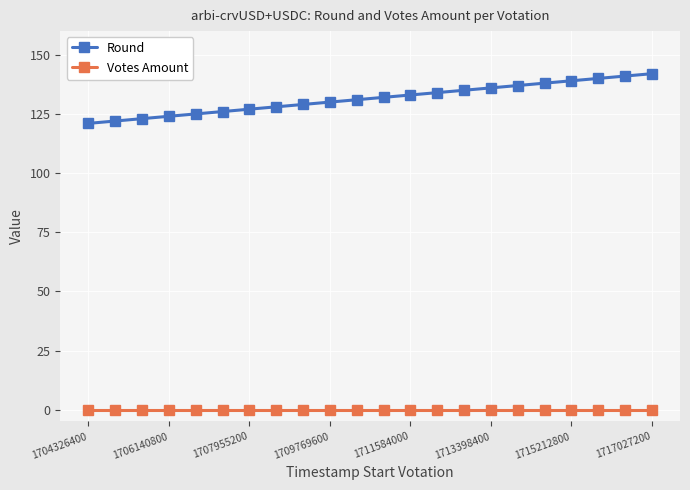

Rank the series by their average value, from highest to lowest.

Round, Votes Amount